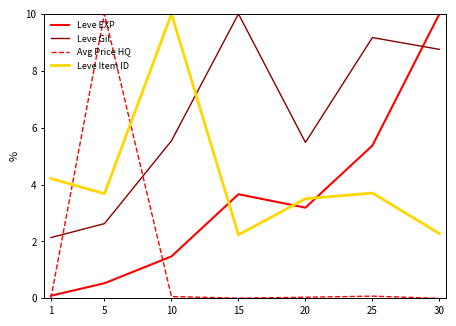

What is the maximum value for Avg Price HQ?

10.0